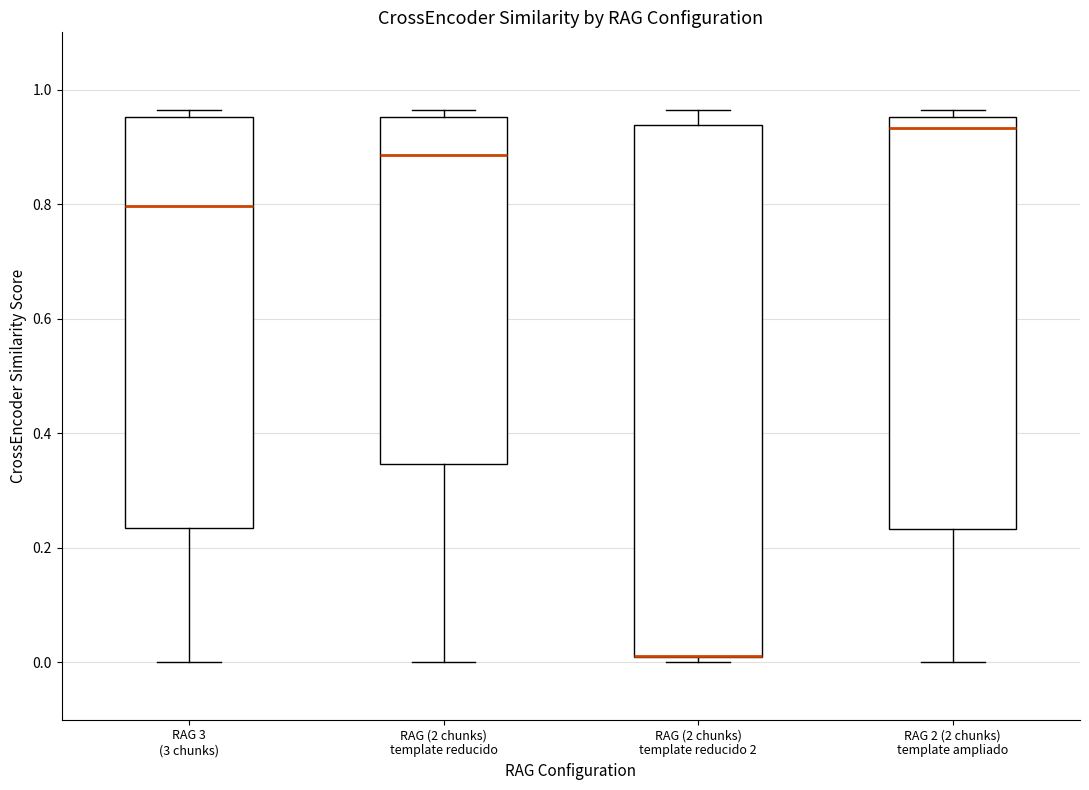

Reading left to right, read every box against the y-axis: the position of its median line, the range the box covers, and the ends of its whiskers. The values are not printed on the chart, so give them approximately, as read against the axis.

RAG 3 (3 chunks): median 0.80, box 0.24 to 0.96, whiskers 0.00 to 0.96 (just above the box's upper edge)
RAG (2 chunks) template reducido: median 0.88, box 0.34 to 0.96, whiskers 0.00 to 0.96 (just above the box's upper edge)
RAG (2 chunks) template reducido 2: median 0.02 (drawn on the box's lower edge), box 0.00 to 0.94, whiskers 0.00 (just below the box's lower edge) to 0.96
RAG 2 (2 chunks) template ampliado: median 0.94, box 0.24 to 0.96, whiskers 0.00 to 0.96 (just above the box's upper edge)